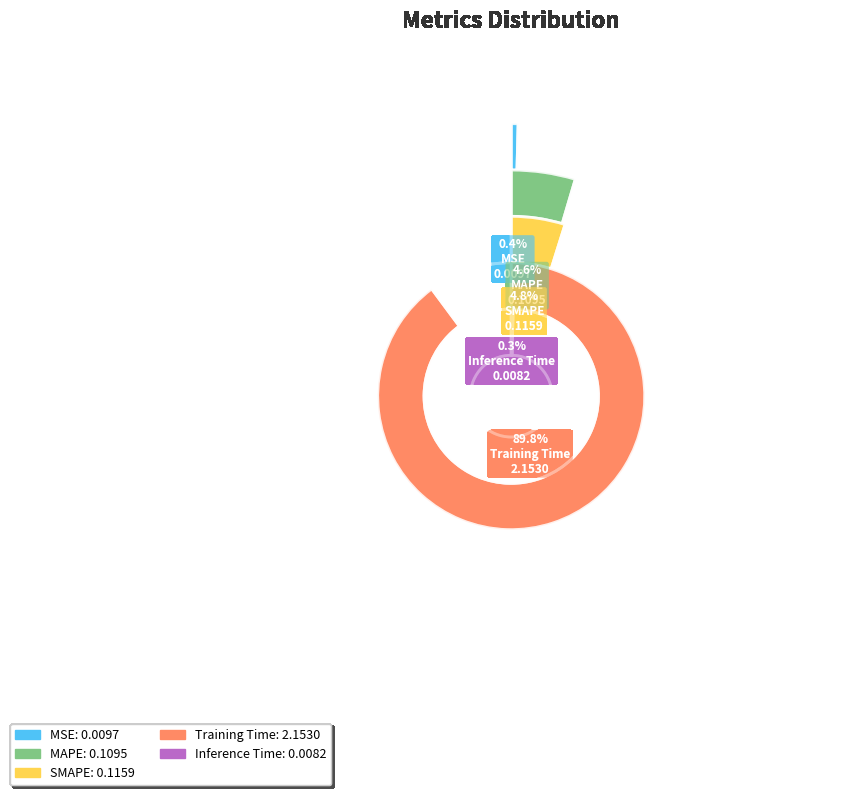

Does any single category account for the majority?

Yes